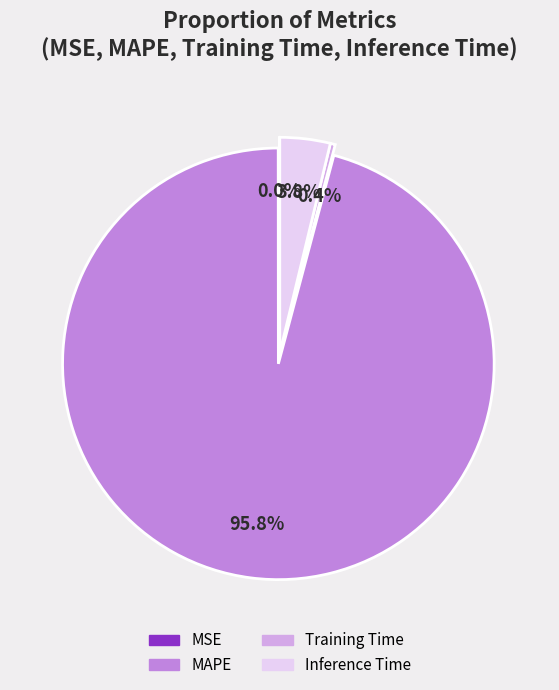

How much of the chart is everything except Training Time?

99.6%